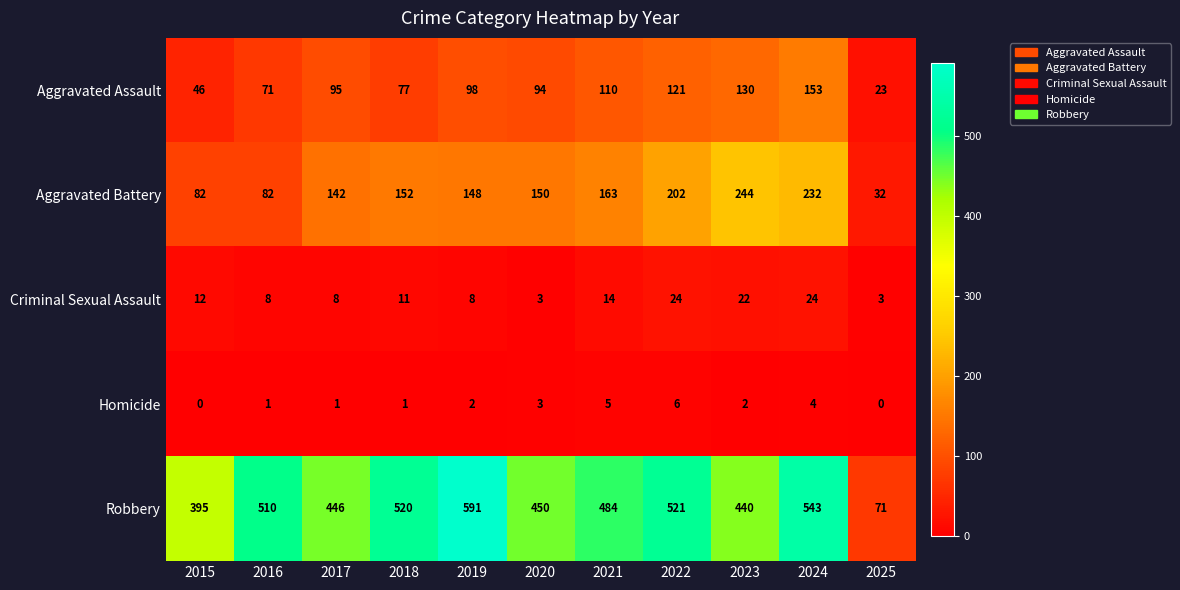

What is the spread (max minus min) of values at 2019?

589